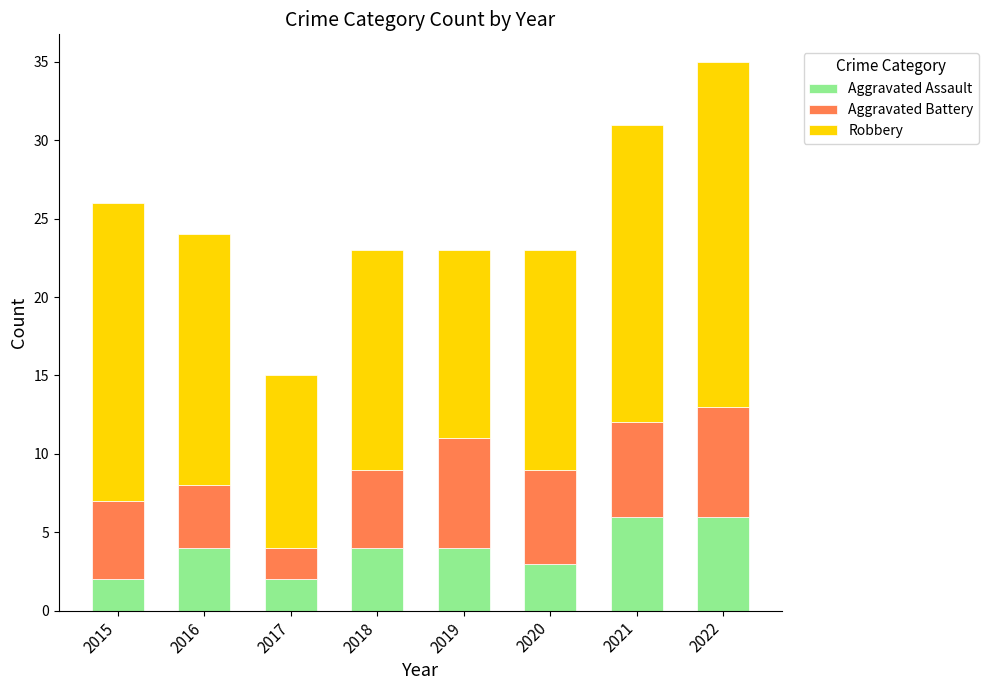

Count the number of categories in the chart.

8